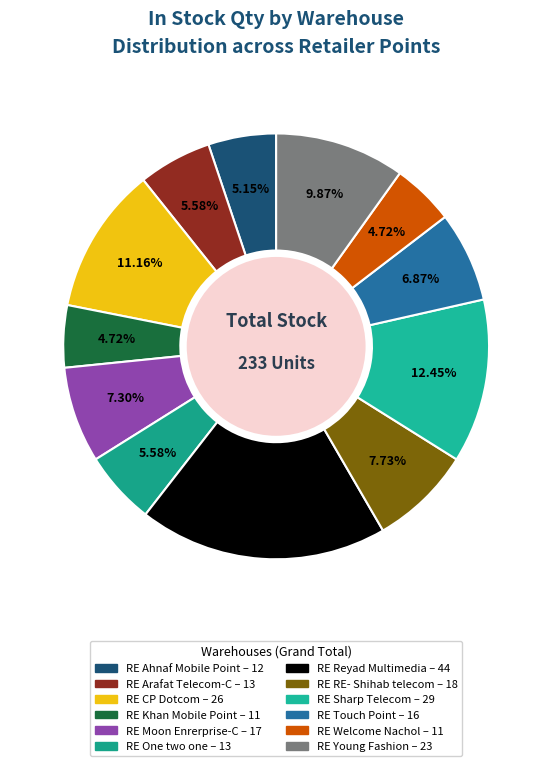

To the nearest percent, what portion does RE Touch Point represent?

7%